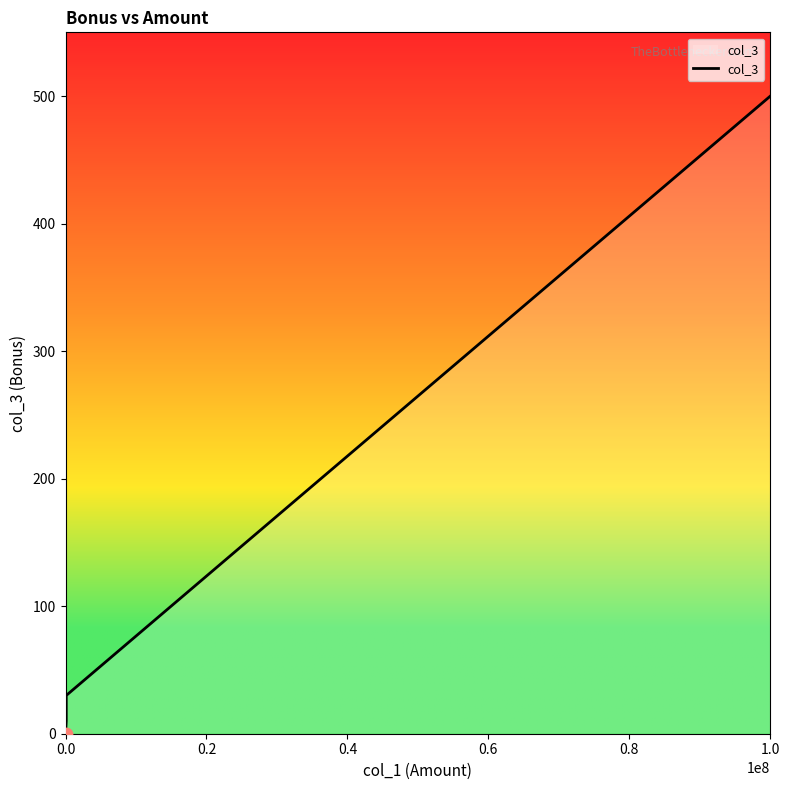

Which has a higher value, 0.4 or 0.2?

0.4